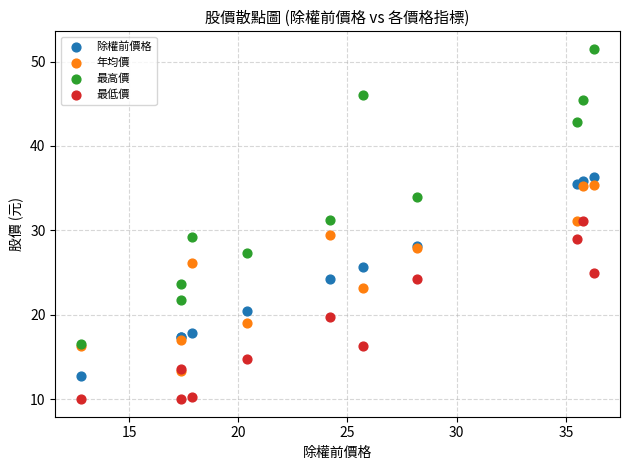

Which series contains the lowest Y value?

最低價